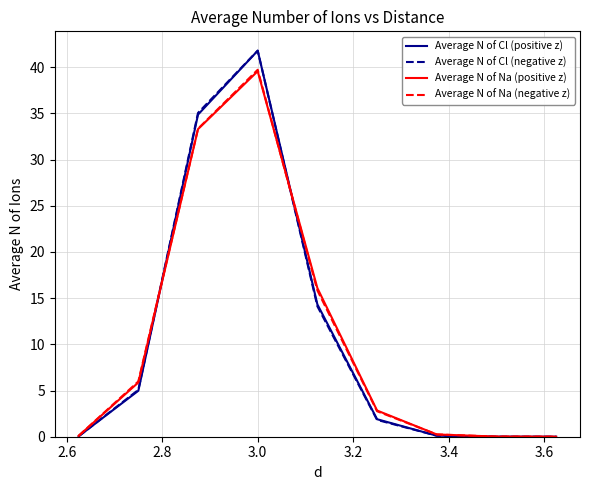

How many lines are shown in the chart?

4